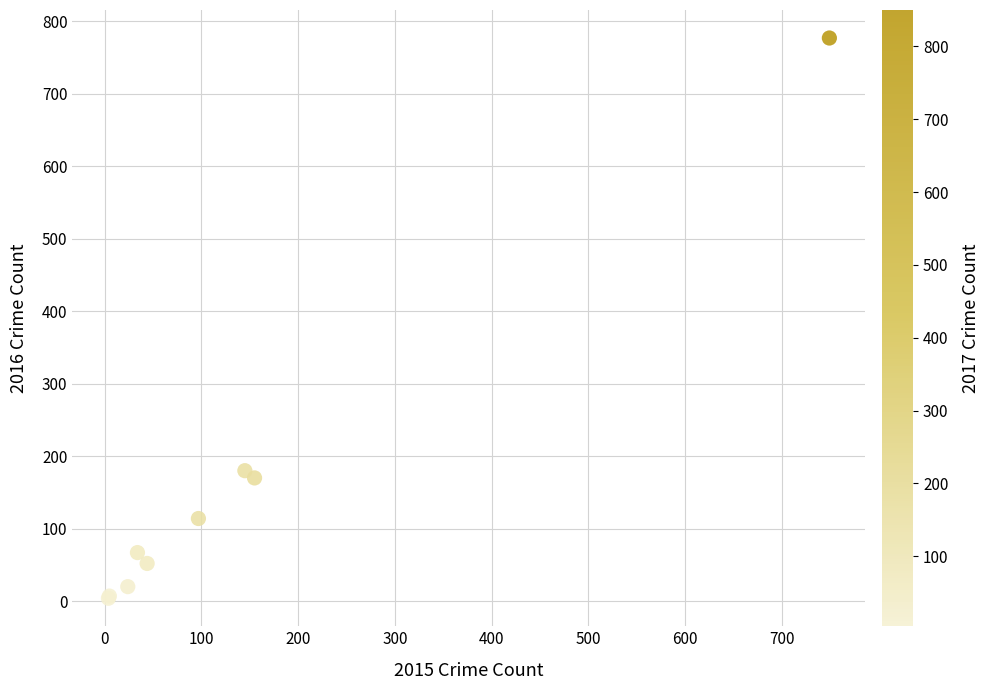

What Y value in the scatter plot is closest to 390?

180